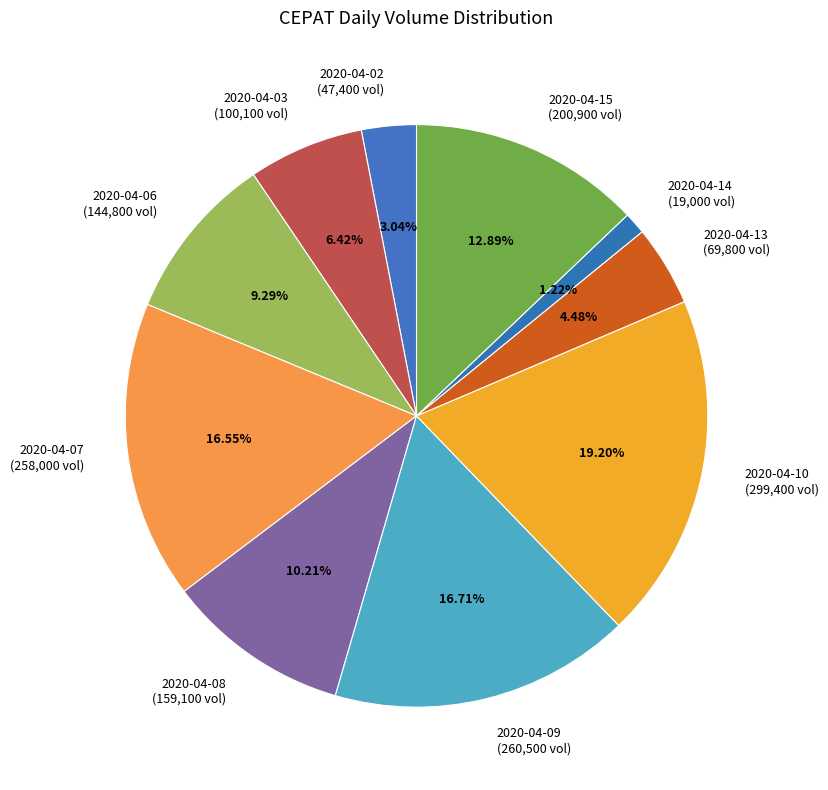

To the nearest percent, what percentage of the pie is 2020-04-13?

4%